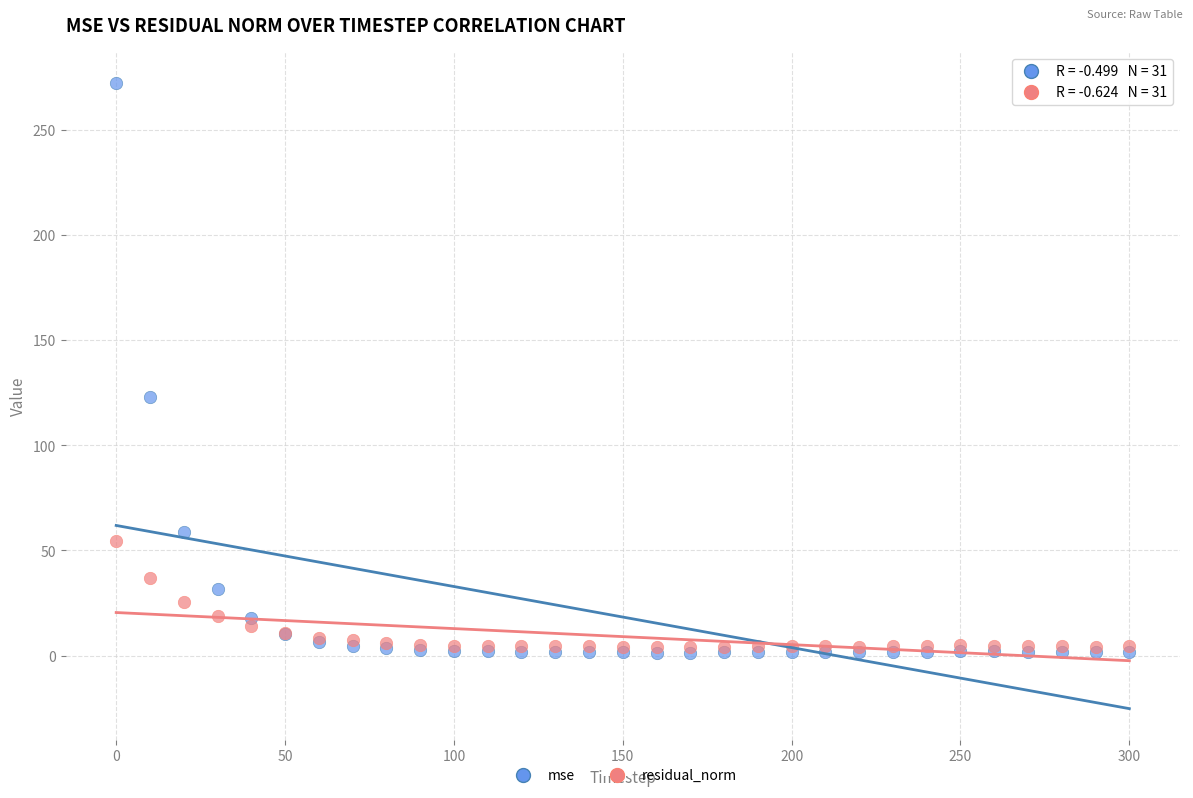

Across all series, what Y value is closest to 136?

123.1